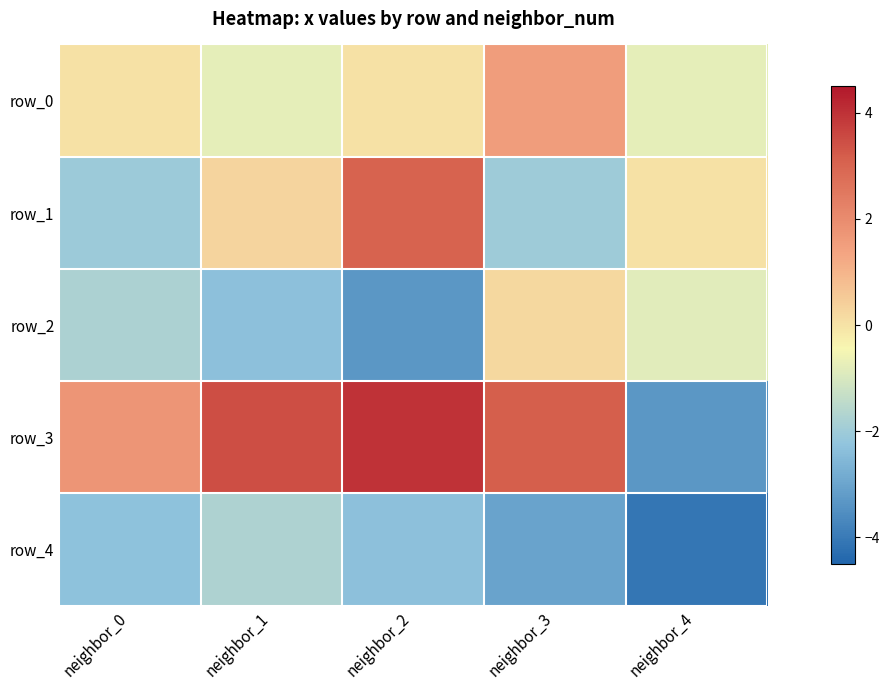

How many values in row_2 are below zero?

4